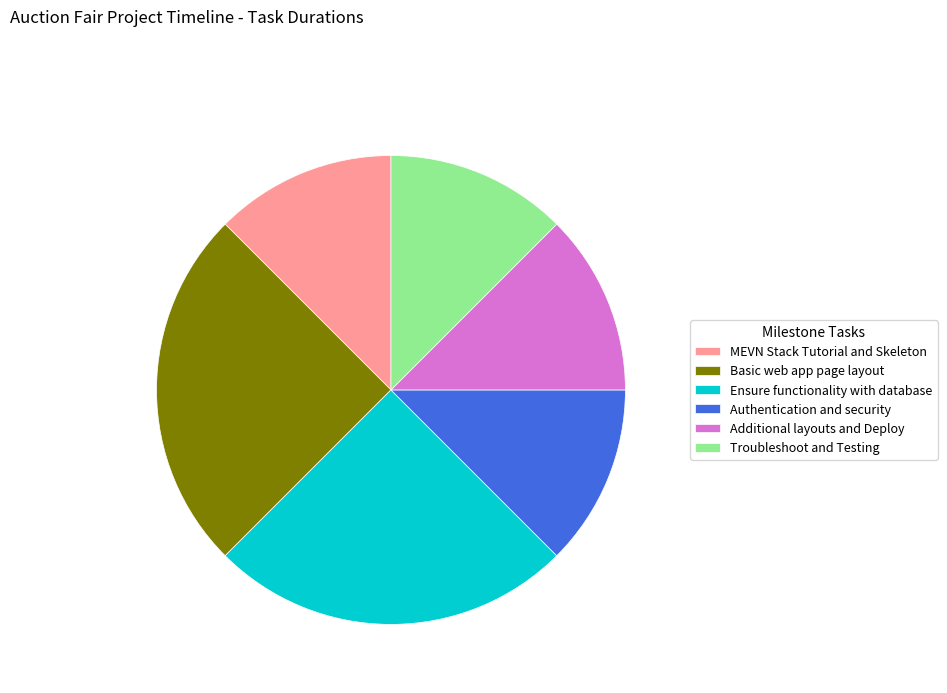

Between Ensure functionality with database and Troubleshoot and Testing, which is larger?

Ensure functionality with database